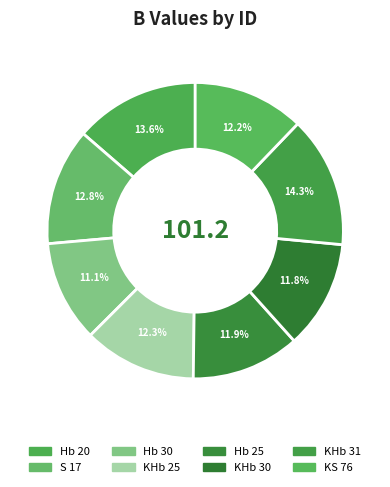

Which category has the biggest portion of the pie?

KHb 31